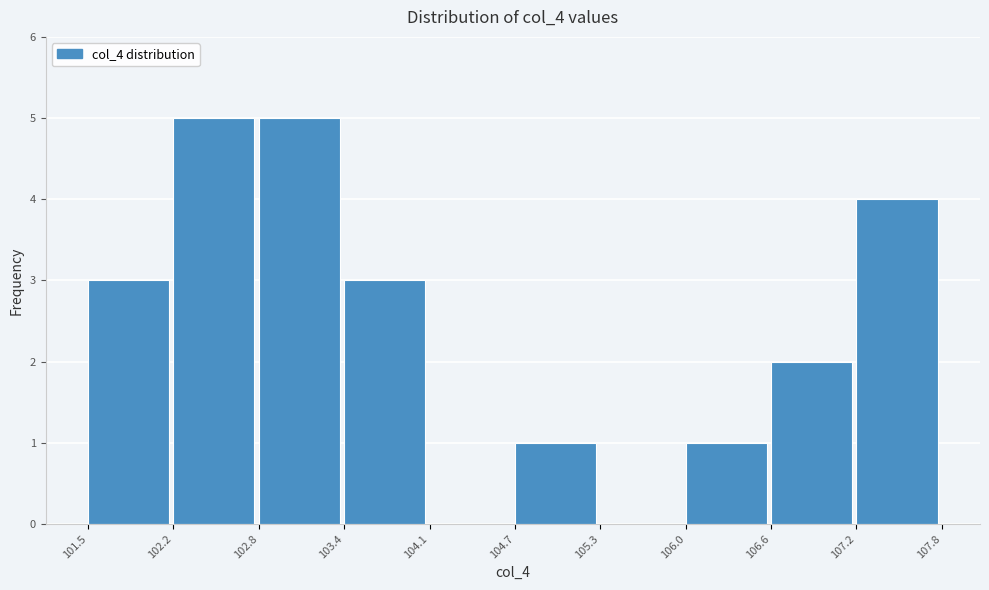

Reading left to right, list every bar in this chart as the range it spans on the x-axis followed by its height. The values are not printed on the chart, so give them approximately, as read against the axis.

101.5 to 102.2: 3
102.2 to 102.8: 5
102.8 to 103.4: 5
103.4 to 104.1: 3
104.1 to 104.7: 0
104.7 to 105.3: 1
105.3 to 106.0: 0
106.0 to 106.6: 1
106.6 to 107.2: 2
107.2 to 107.8: 4